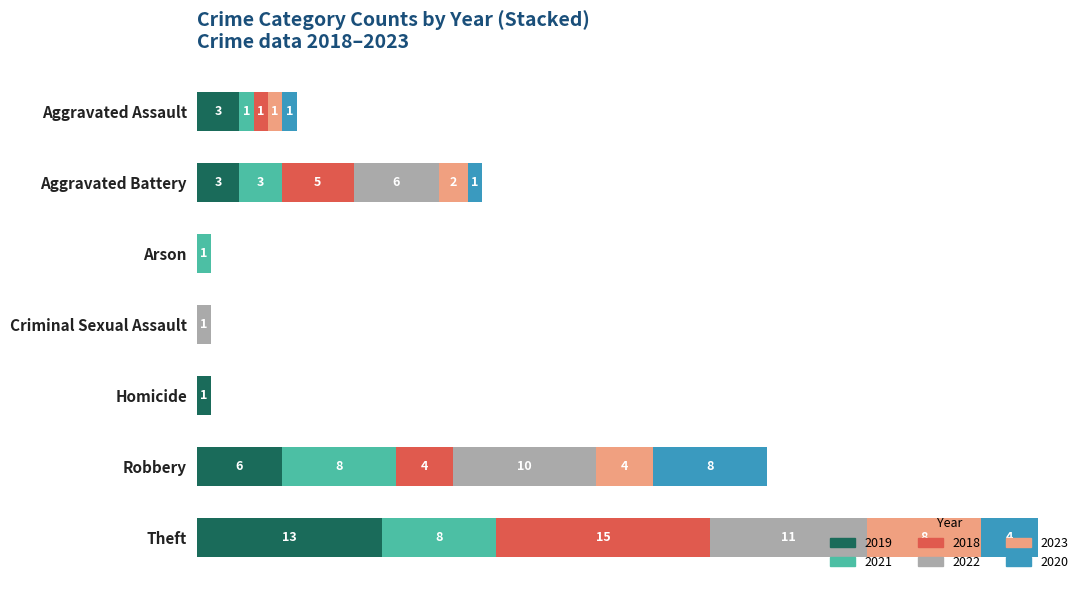

At which category is the sum across all series the highest?

Theft